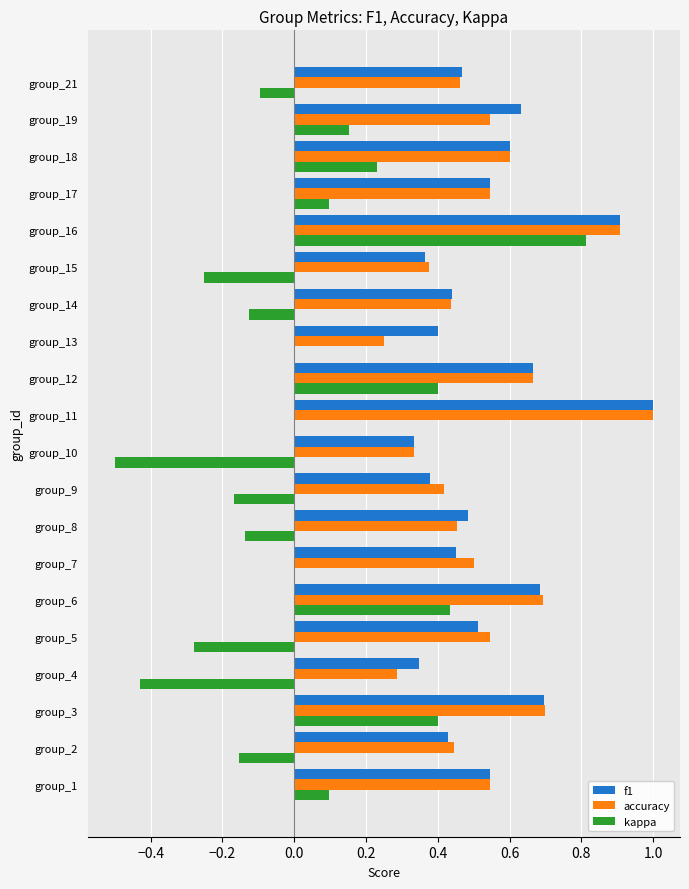

How many distinct data groups are displayed?

3